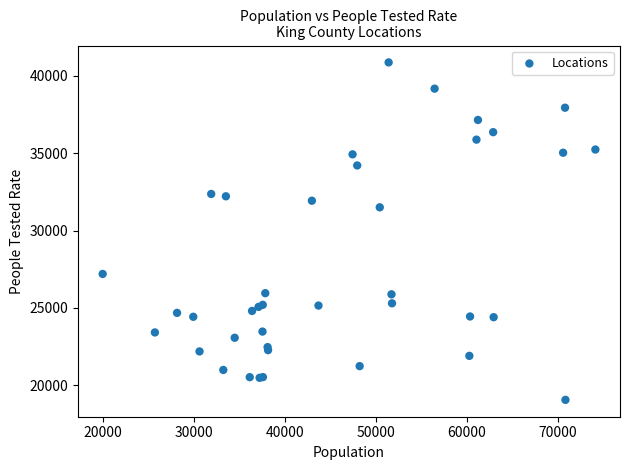

What Y value in the scatter plot is closest to 29965?

31506.0